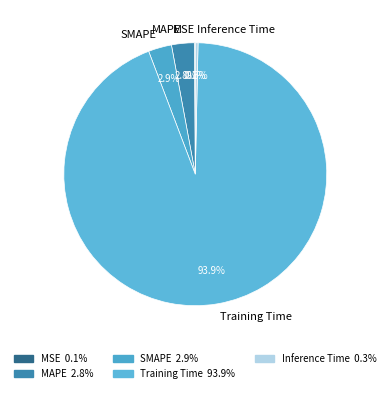

Which category accounts for the majority?

Training Time